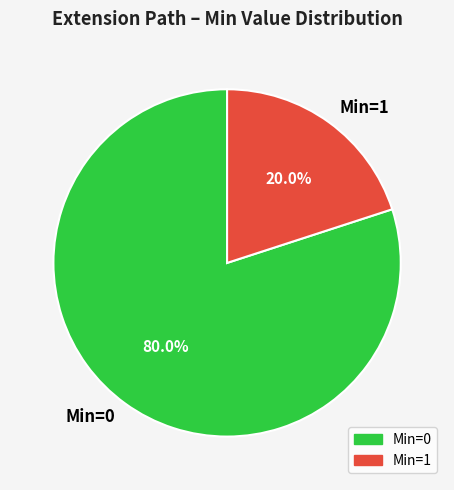

Which category has the biggest portion of the pie?

Min=0